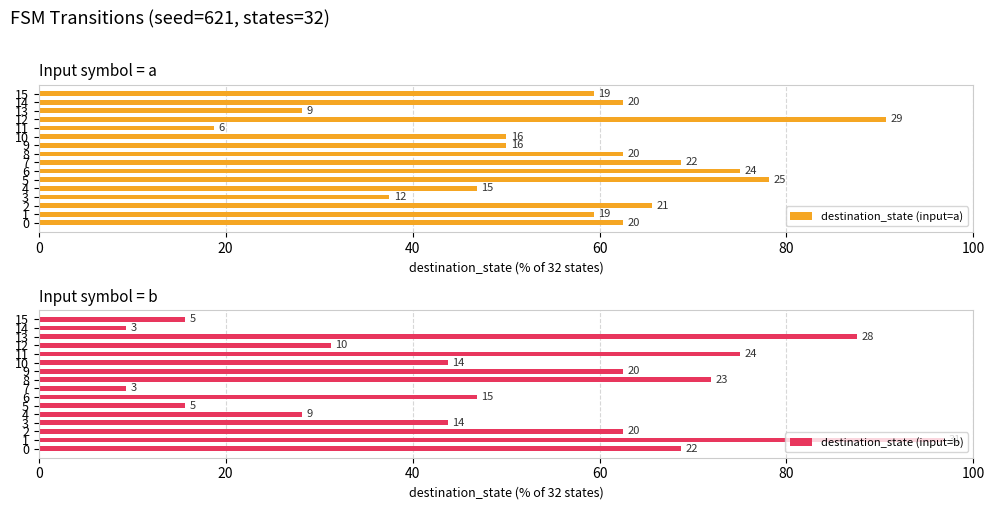

What is the average value of the destination_state (input=a) series?

57.2